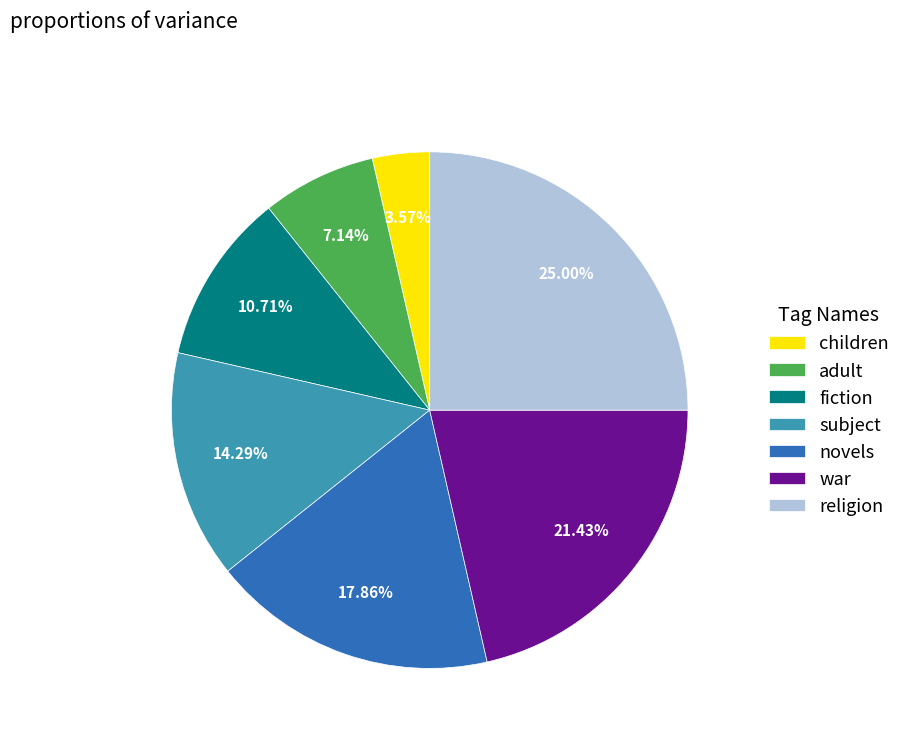

True or false: war accounts for 27% of the total.

False